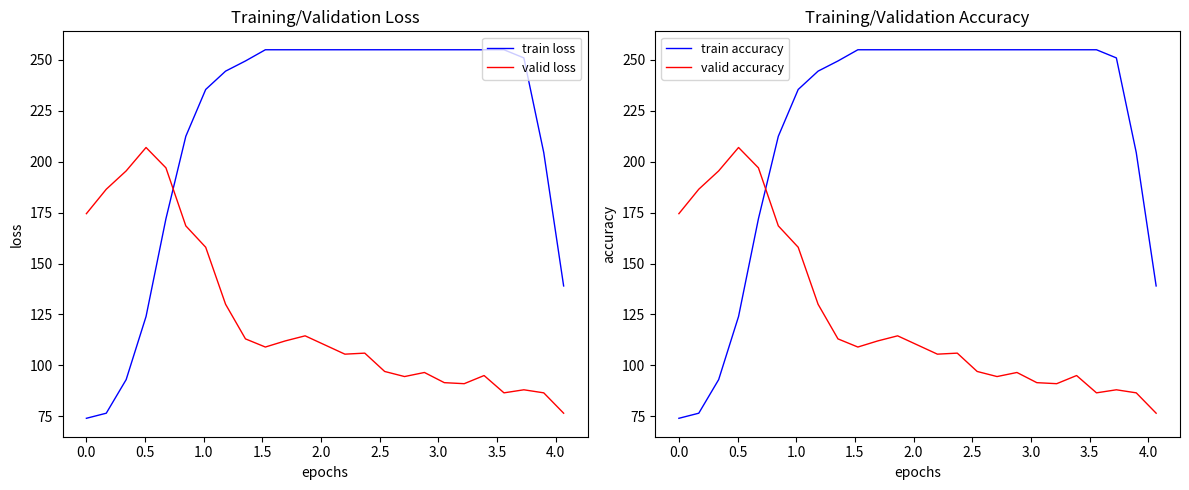

How many intersections are there between valid accuracy and train loss?

1